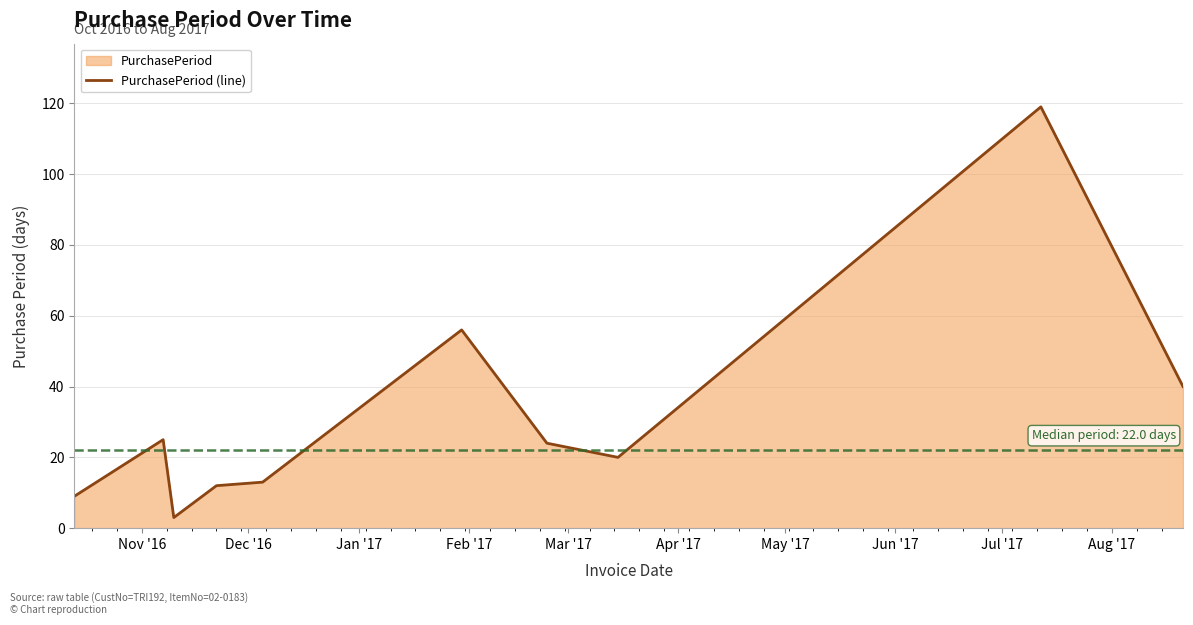

What is the greatest value displayed?

119